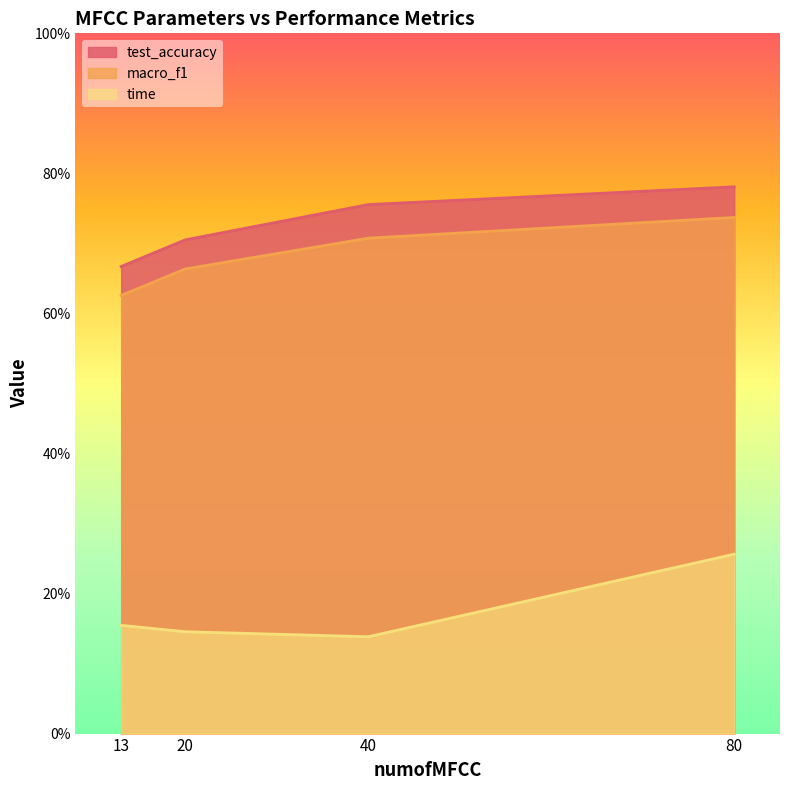

At which category is the sum across all series the highest?

80